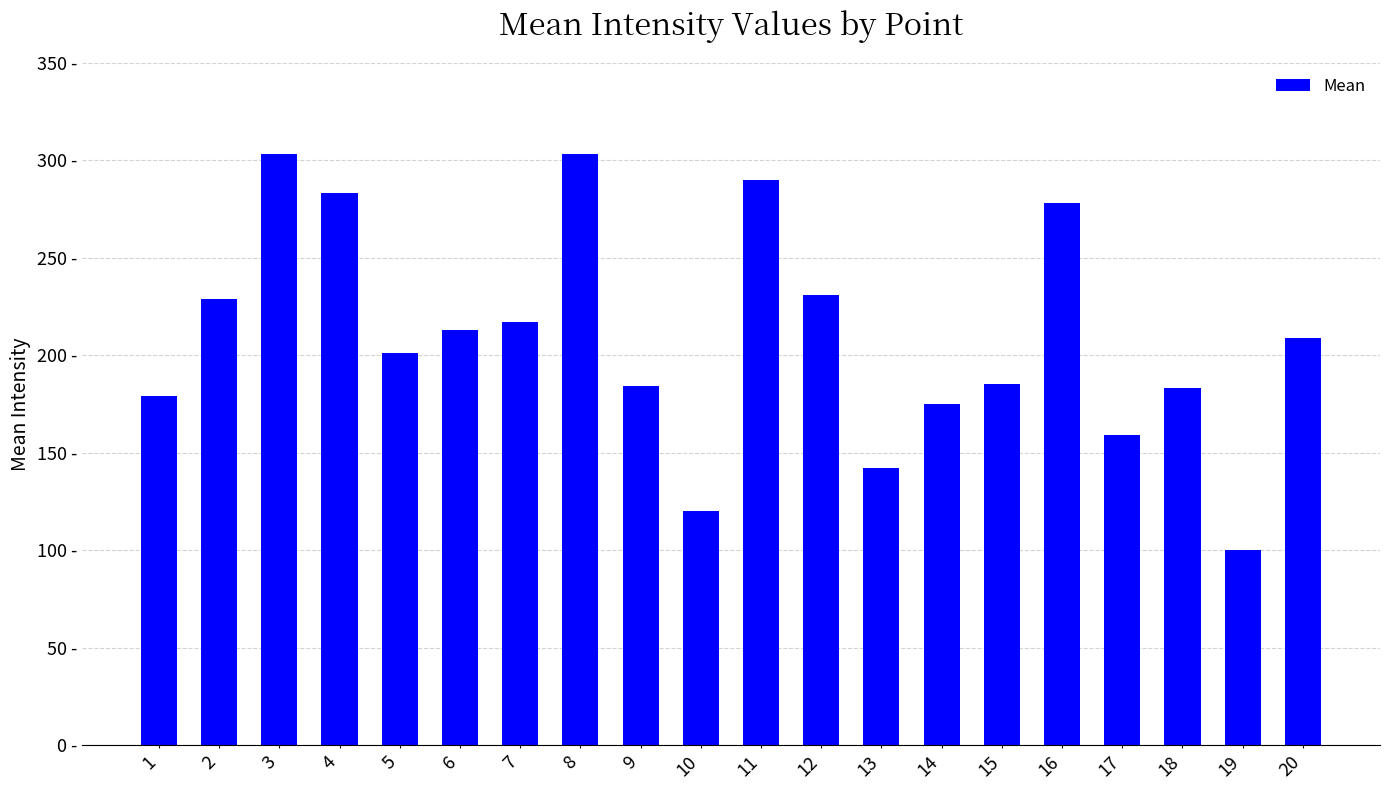

At which category does the chart reach its minimum across all series?

19